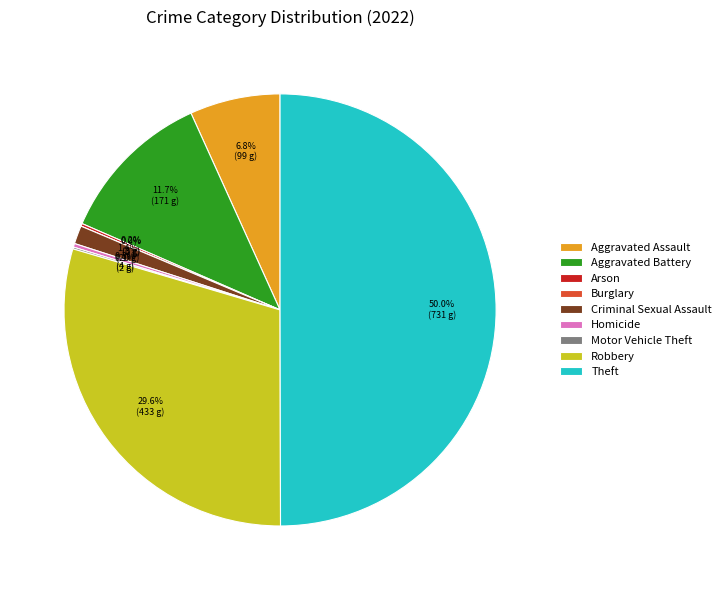

What percentage do Aggravated Assault and Theft together represent?

56.7%